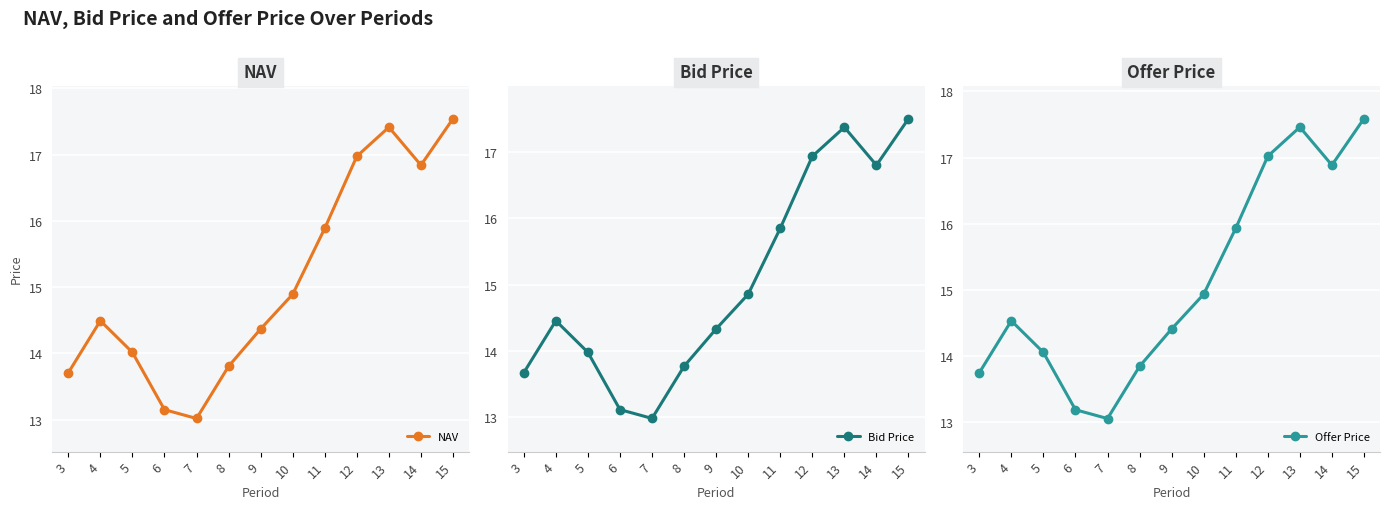

True or false: NAV and Offer Price intersect in this chart.

False